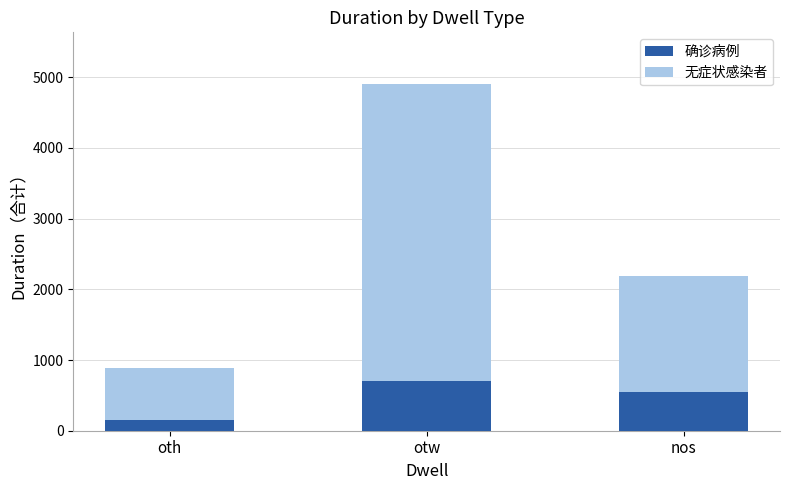

How many series are shown in this chart?

2